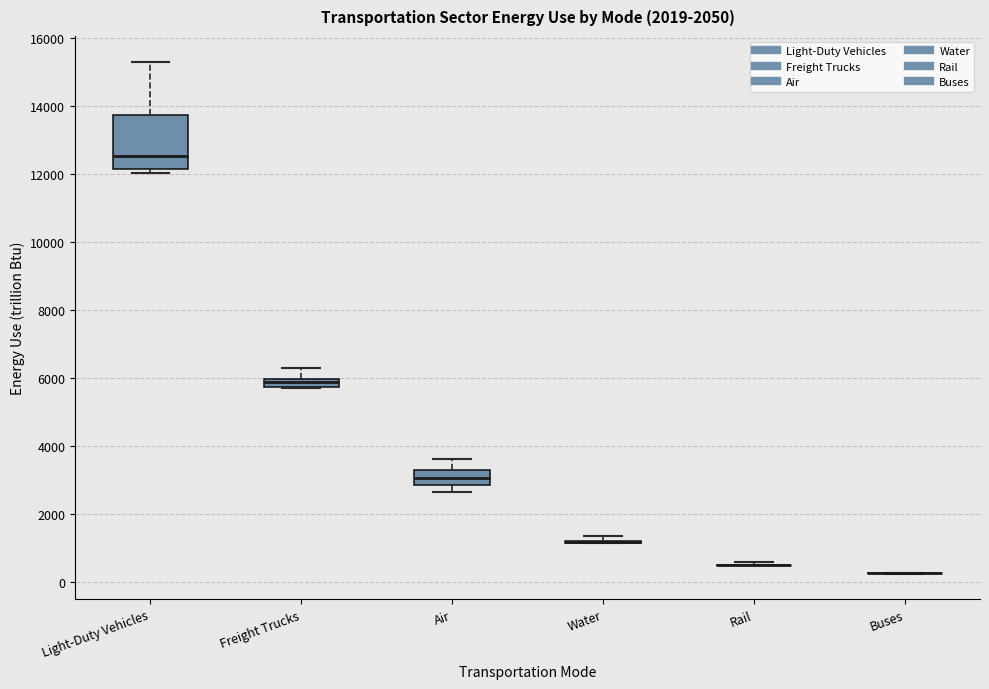

Which box is the tallest, from its lower edge to its upper edge?

Light-Duty Vehicles